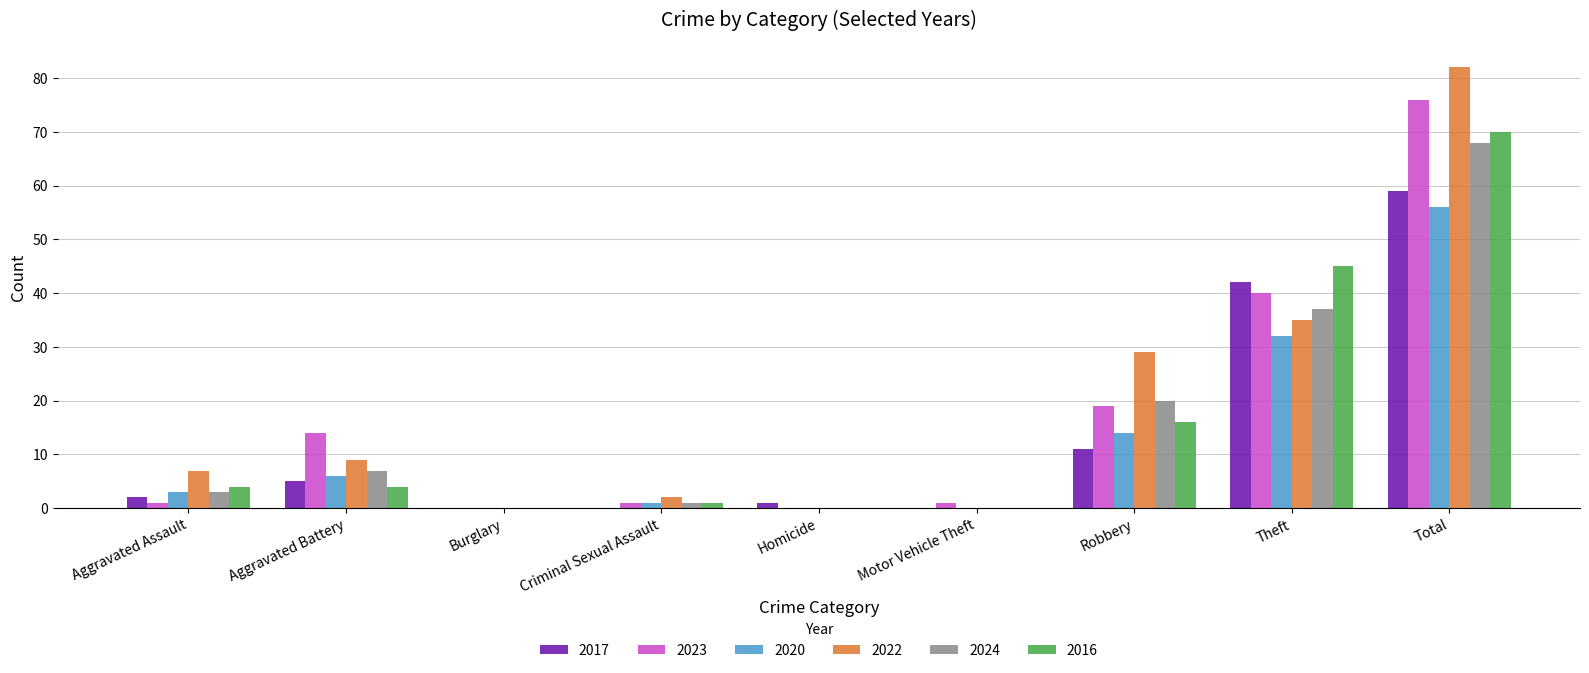

What is the sum of all 2016 values?

140